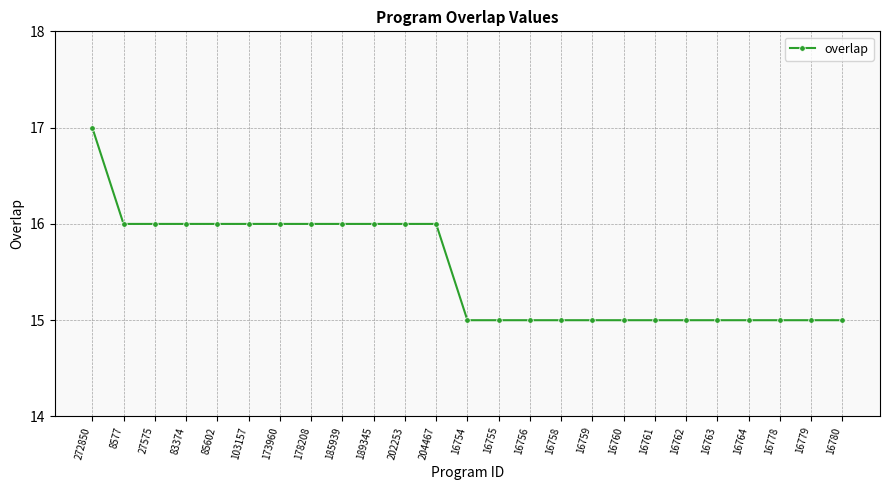

What is the change in value from 173960 to 16754?

-1